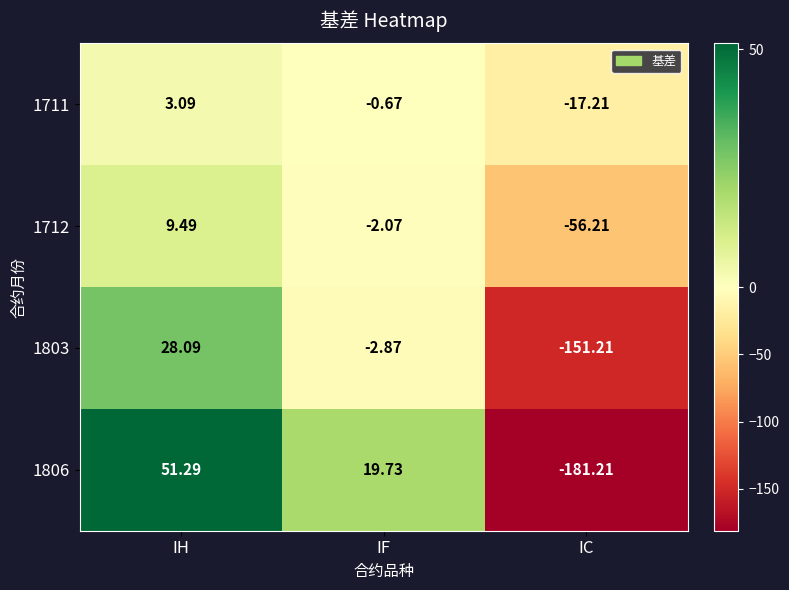

At which category is the sum across all series the highest?

IH